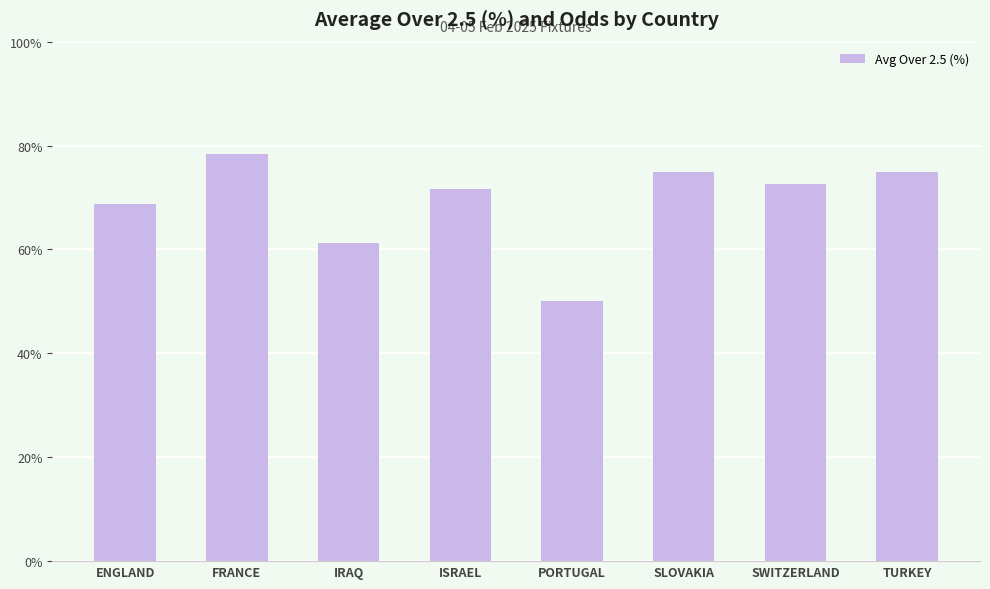

What is the label of the 5th bar from the right?

ISRAEL